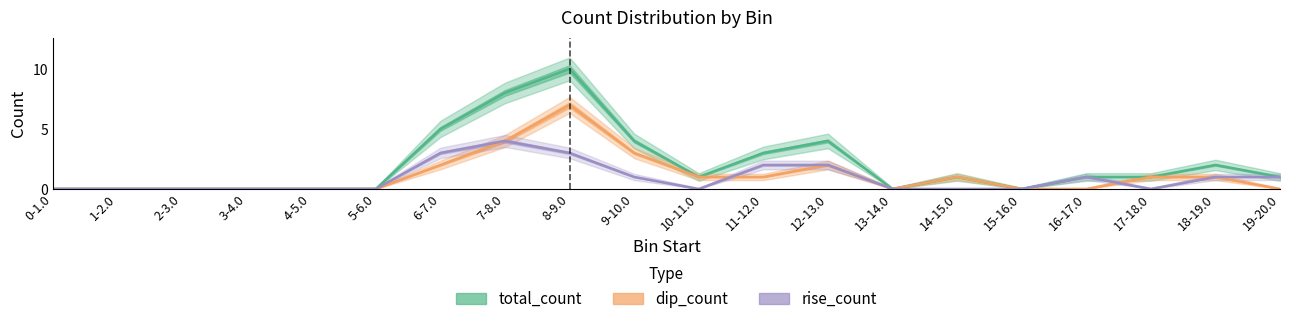

The rise_count series shows -1 at 1-2.0. True or false?

False